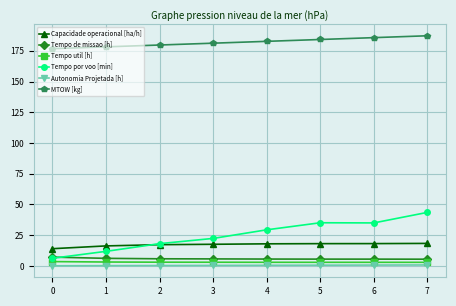

What is the lowest value of the Tempo de missao [h] series?

5.5